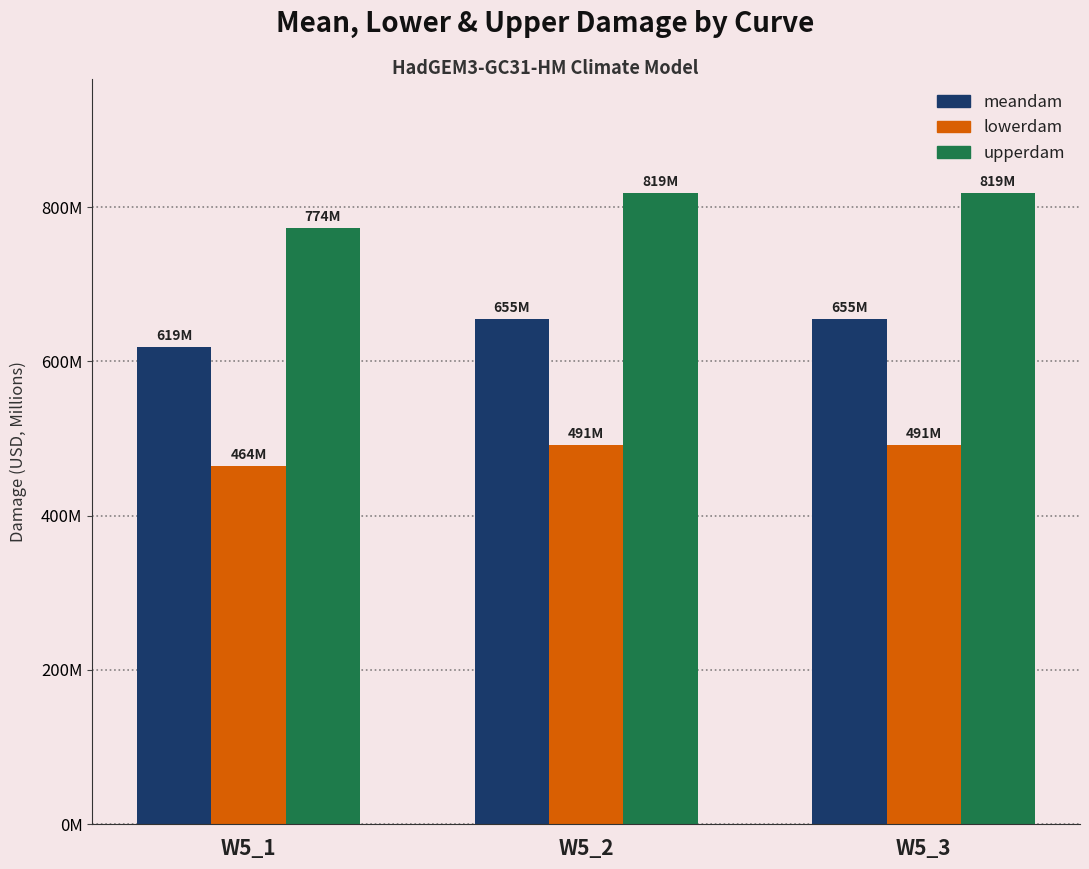

Does the chart contain any negative values?

No